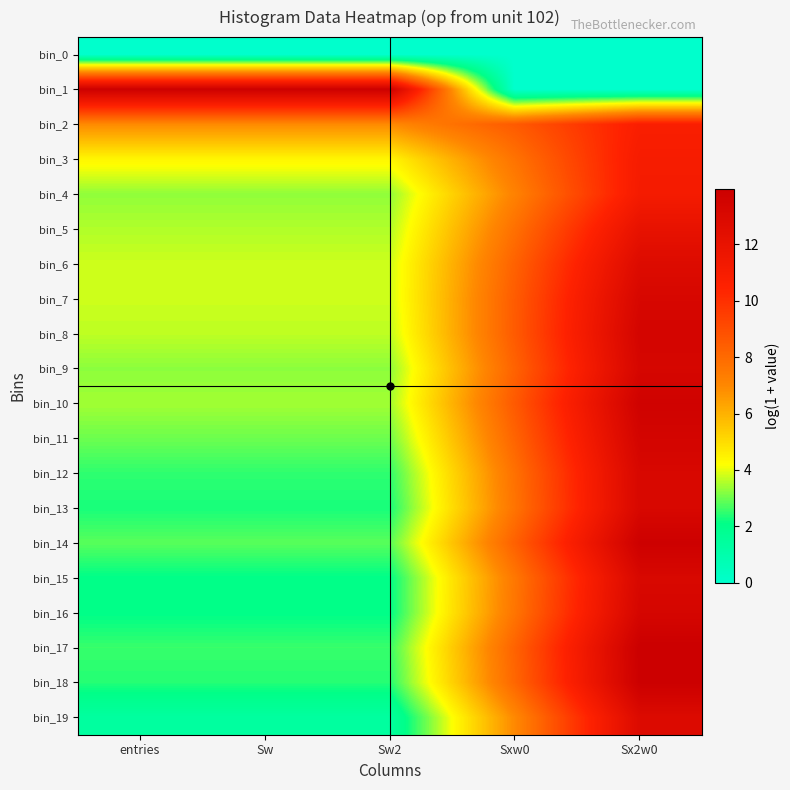

Between Sw2 and Sx2w0, which is larger?

Sw2